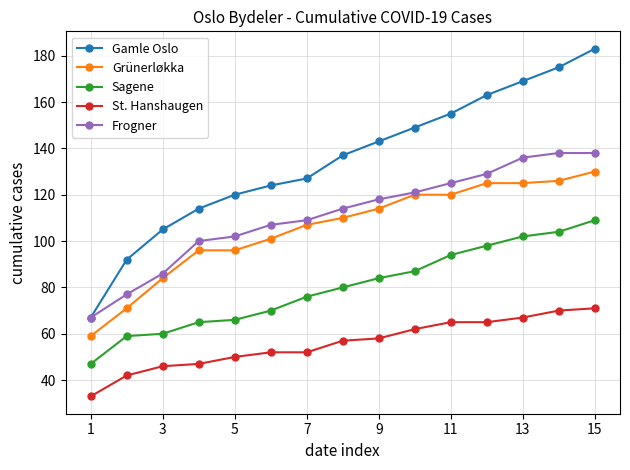

True or false: St. Hanshaugen and Sagene cross at least once.

False